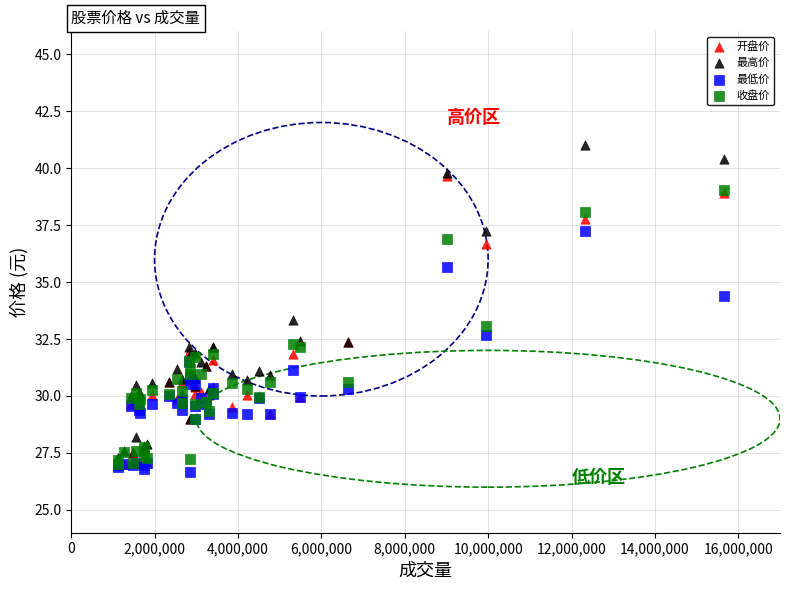

In the 最高价 series, what Y value is closest to 34?

33.3